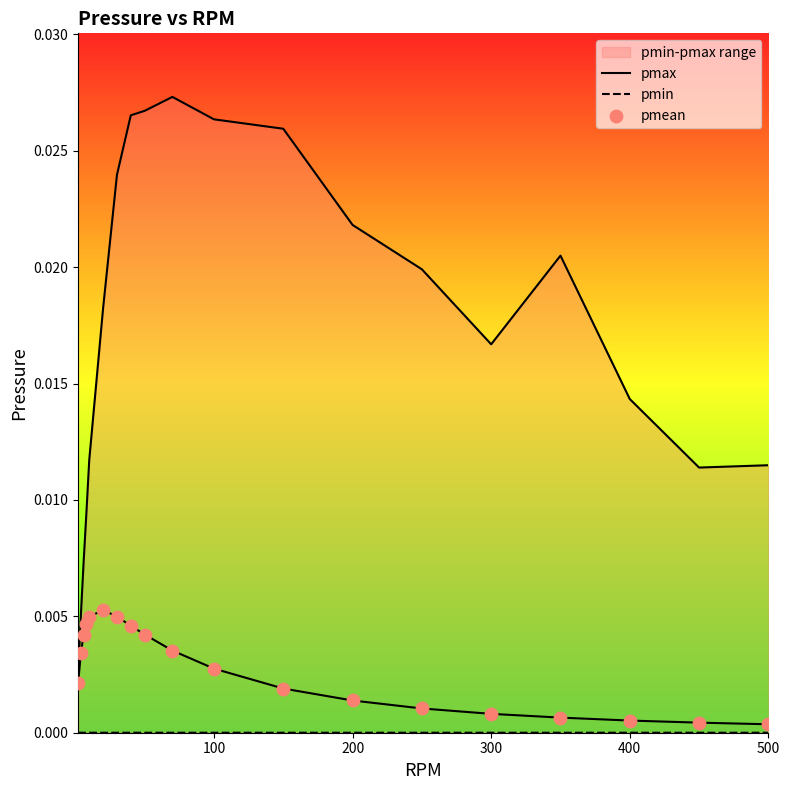

Which series has the widest spread of Y values?

pmax